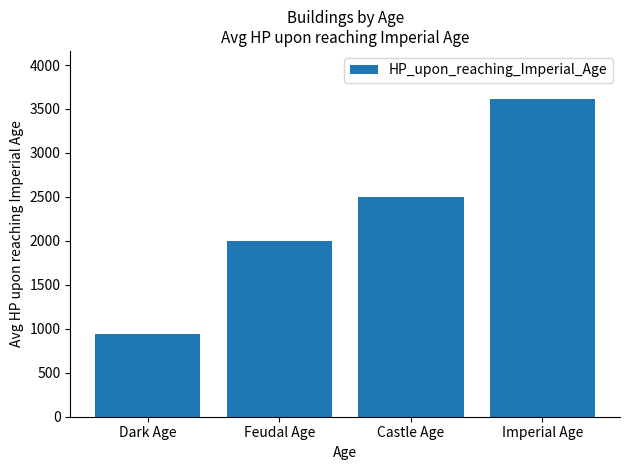

What is the sum of the values at Imperial Age and Castle Age?

6117.5